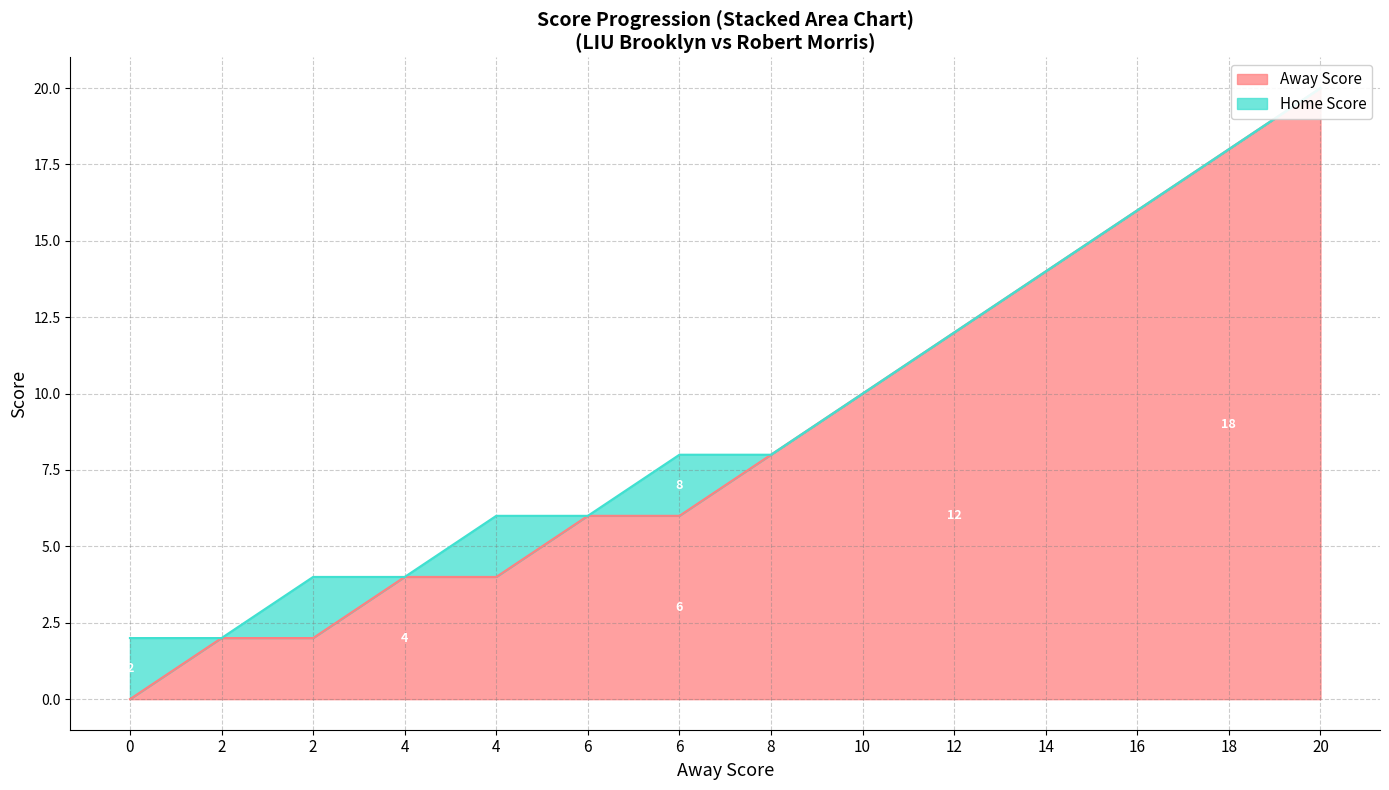

Is it true that Home Score equals 21 at 10?

False